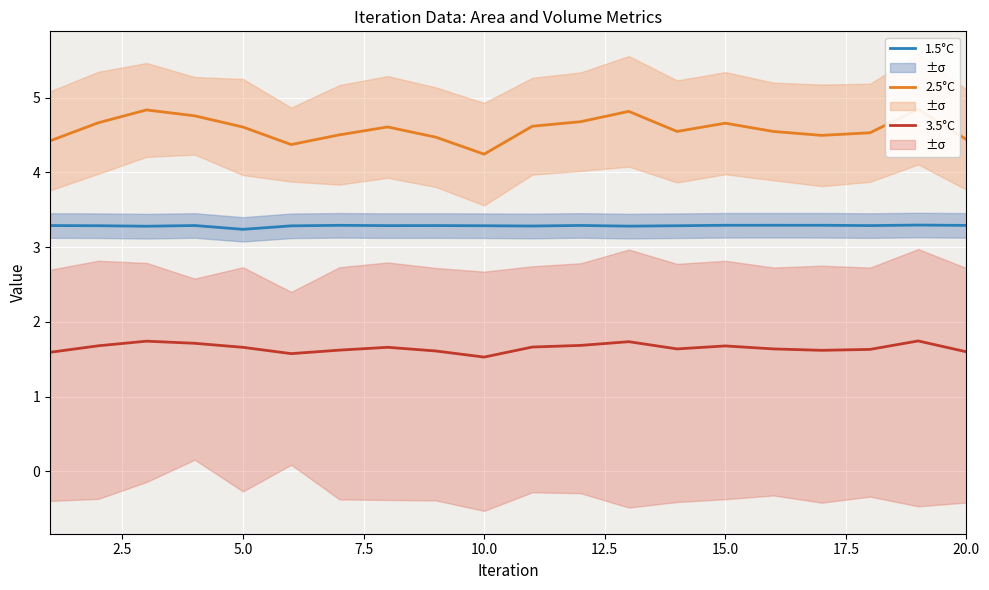

Is the value of 1.5°C at 20.0 greater than the value of 3.5°C at 5.0?

Yes